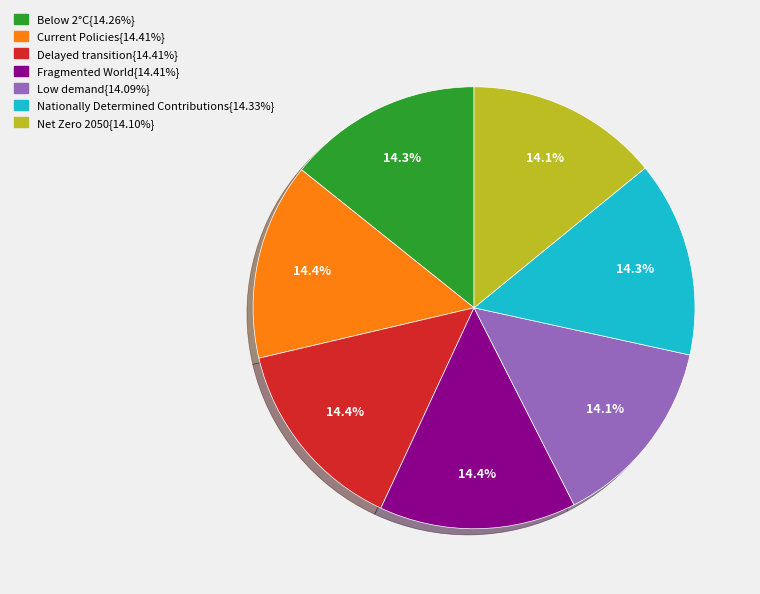

Is there a majority slice in this chart?

No